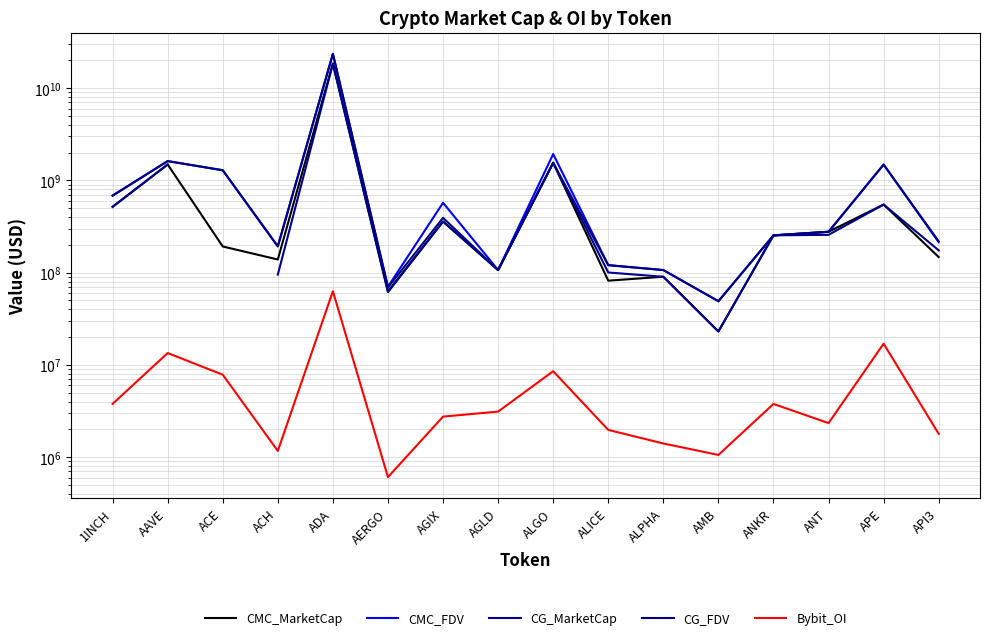

List the labels in order of CG_FDV value, largest first.

ADA, AAVE, ALGO, APE, ACE, 1INCH, AGIX, ANT, ANKR, API3, ACH, ALICE, ALPHA, AGLD, AERGO, AMB